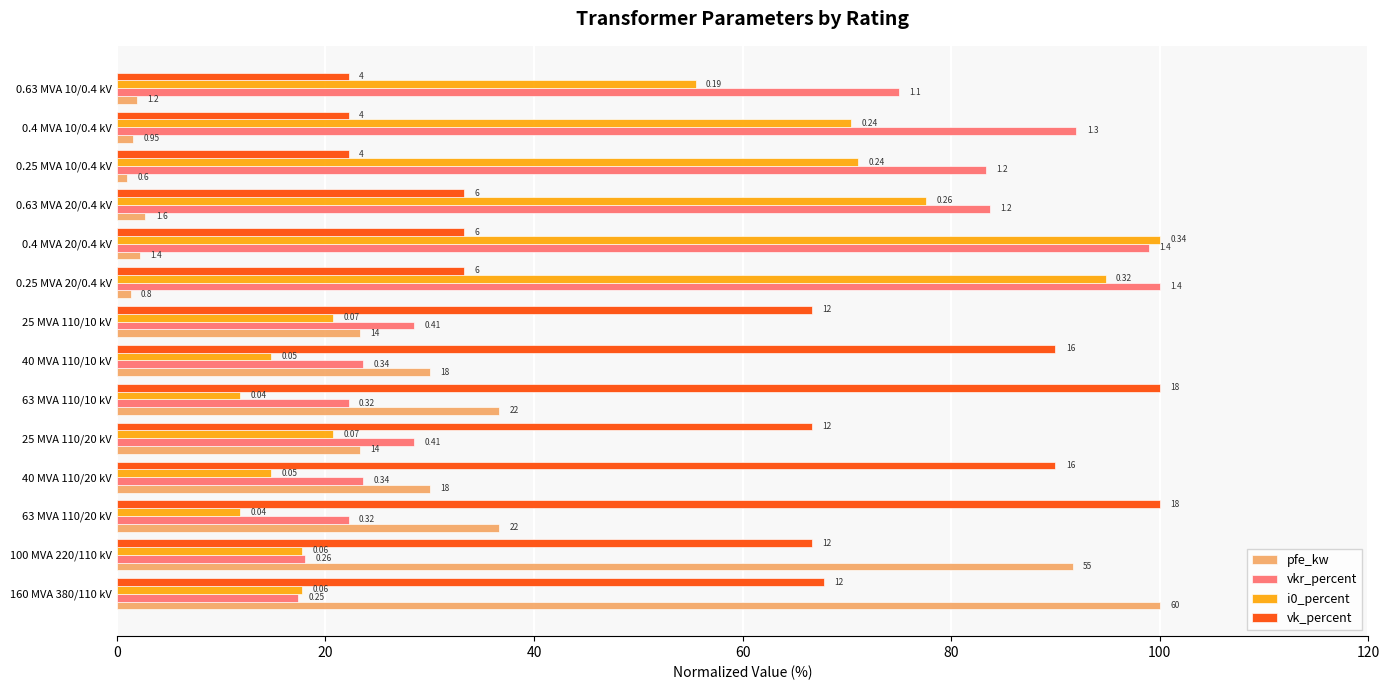

What are all the series names shown in the legend?

pfe_kw, vkr_percent, i0_percent, vk_percent